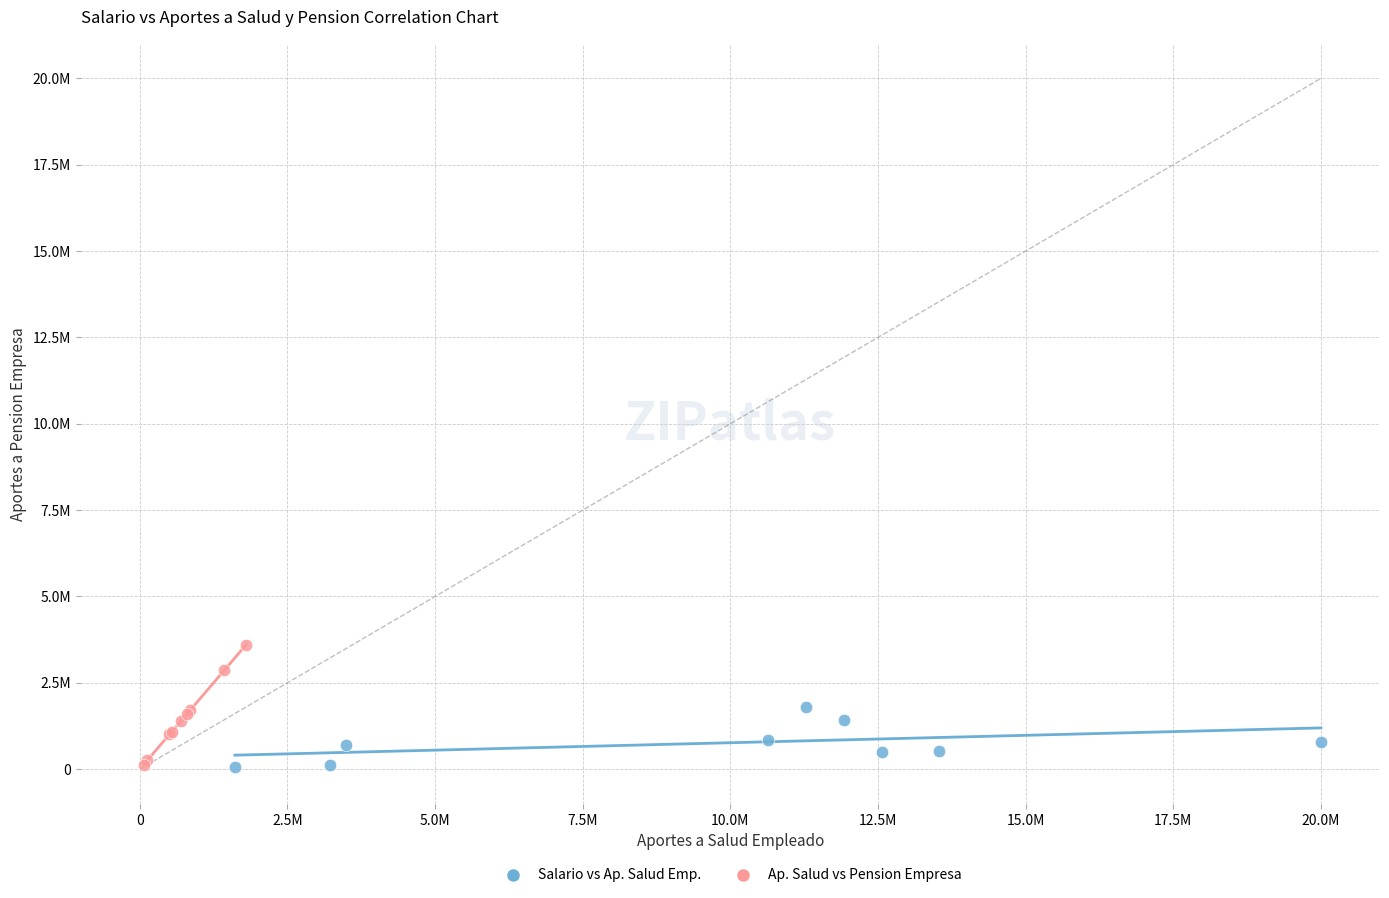

Which series has the largest Y range (max minus min)?

Ap. Salud vs Pension Empresa